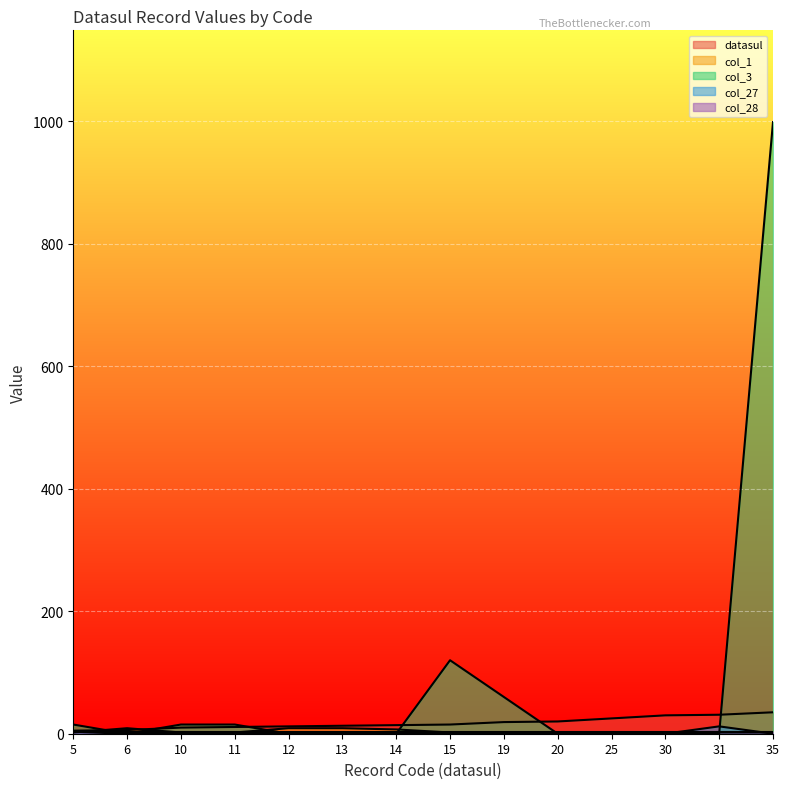

Where is the first local maximum for col_1?

6